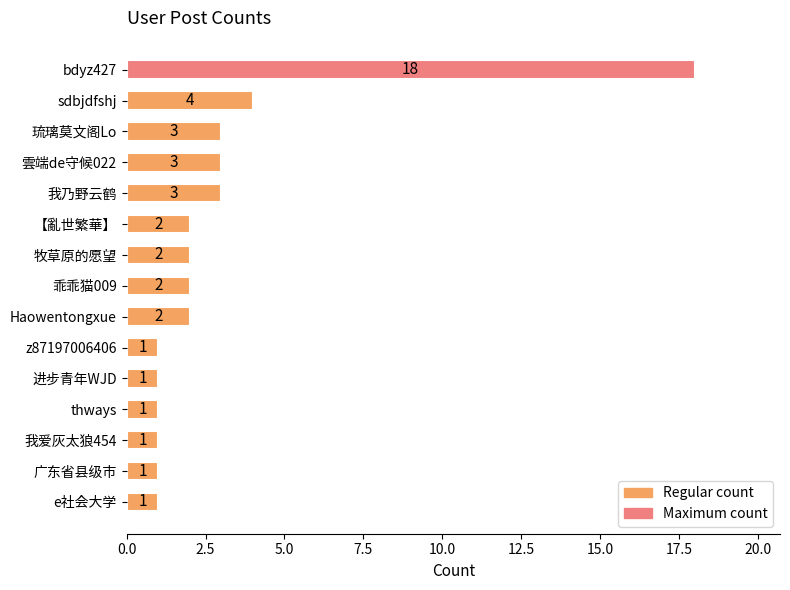

Which category has the highest value across all series?

bdyz427